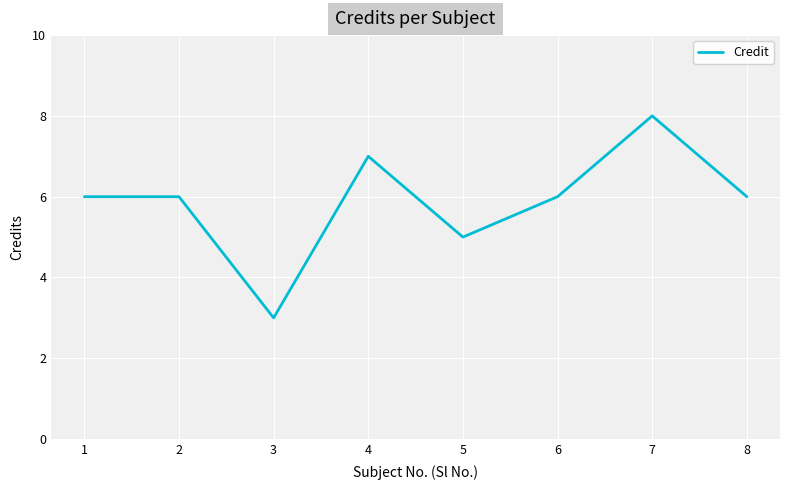

What is the change in value from 5 to 8?

+1